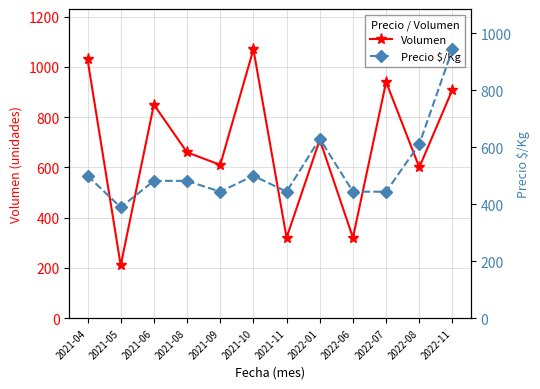

How many intersections are there between Precio $/Kg and Volumen?

7